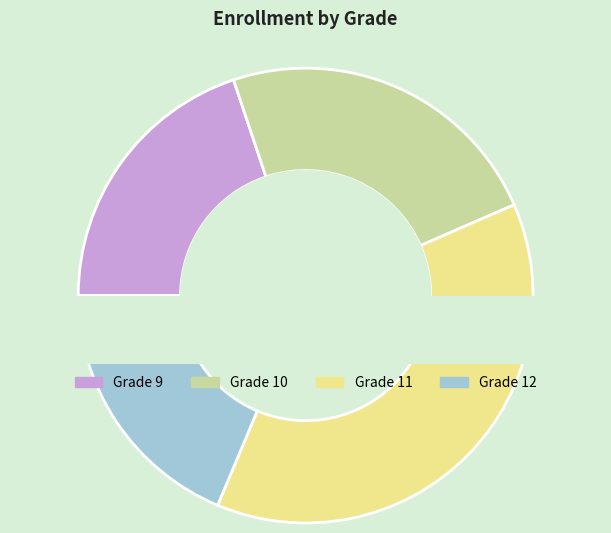

To the nearest percent, what is the average slice percentage?

25%